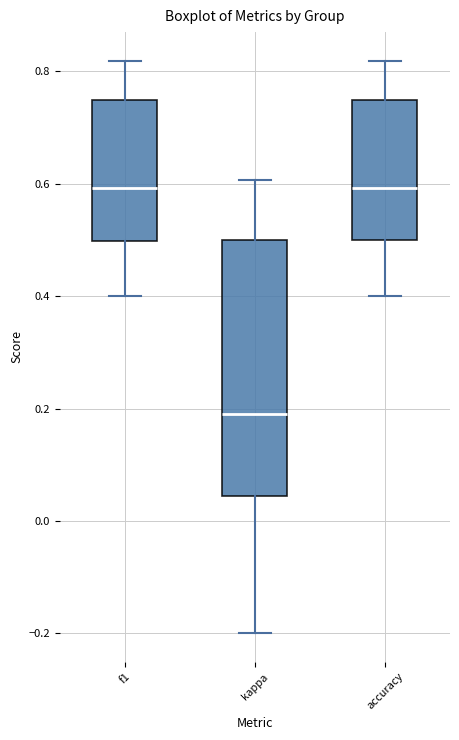

Where does the upper whisker of the box for accuracy end on the y-axis? The values are not printed on the chart, so give them approximately, as read against the axis.

0.82